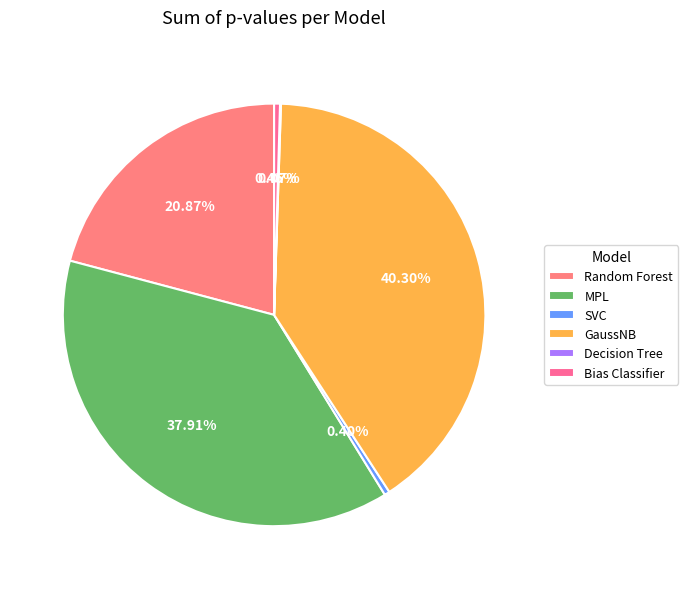

Between Random Forest and Bias Classifier, which is larger?

Random Forest